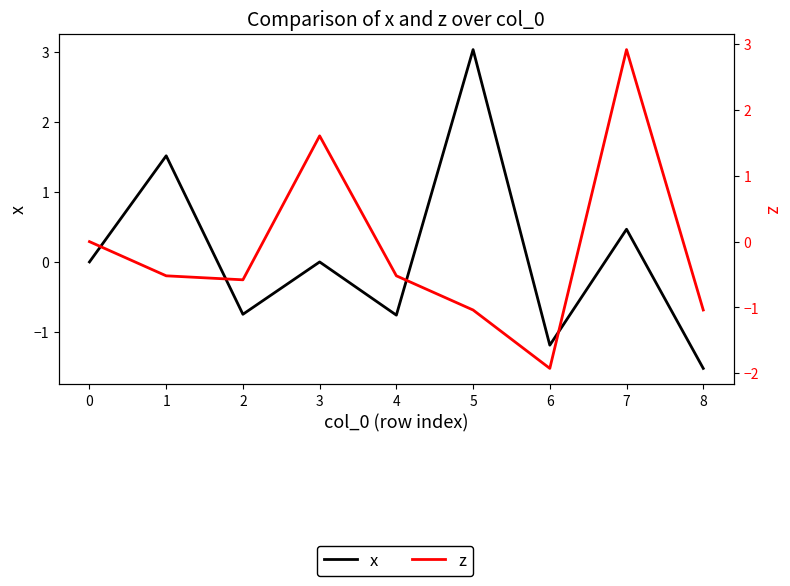

Read the z value at 2.

-0.6